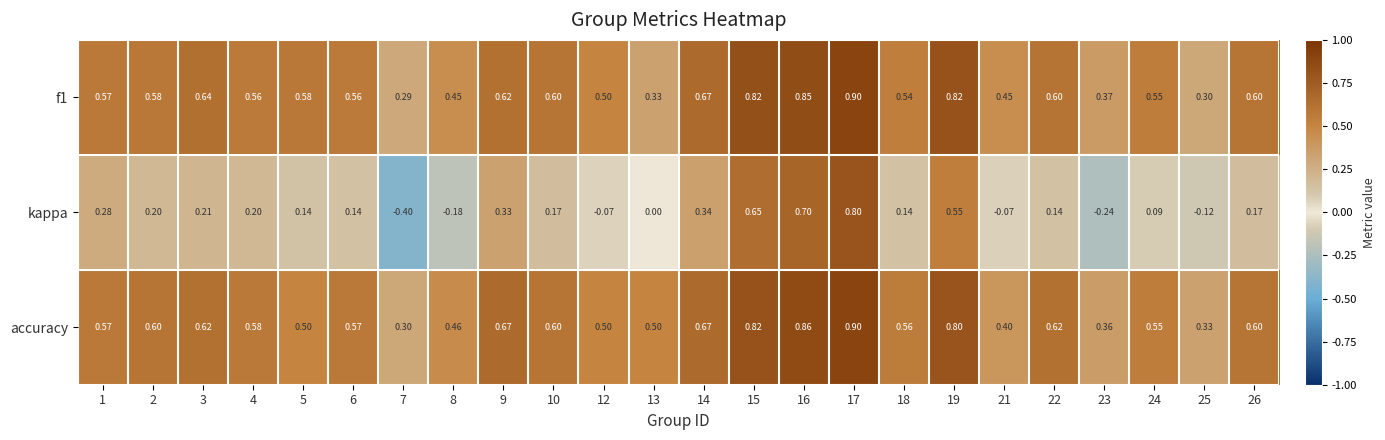

Which series has the largest range (max minus min)?

kappa